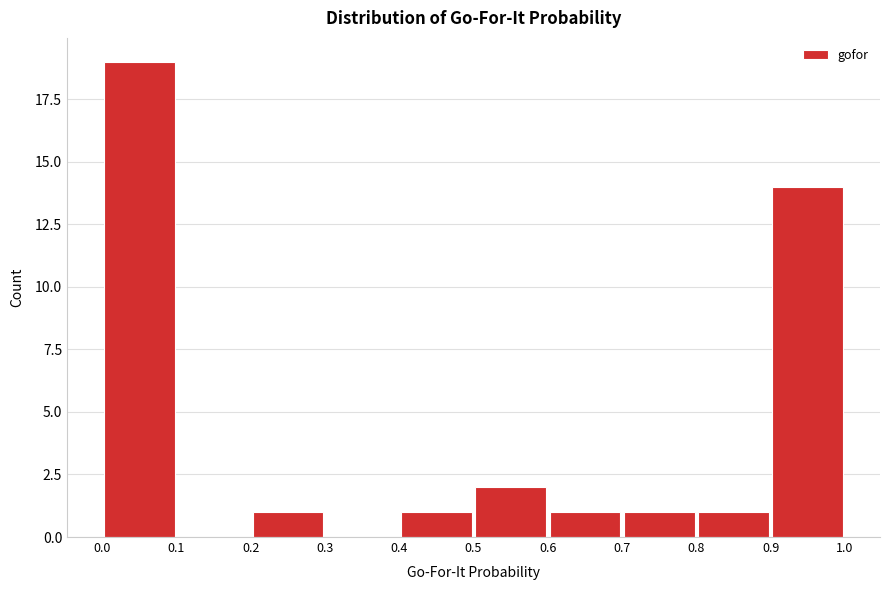

How tall is the bar that spans 0.8 to 0.9 on the x-axis? The values are not printed on the chart, so give them approximately, as read against the axis.

1